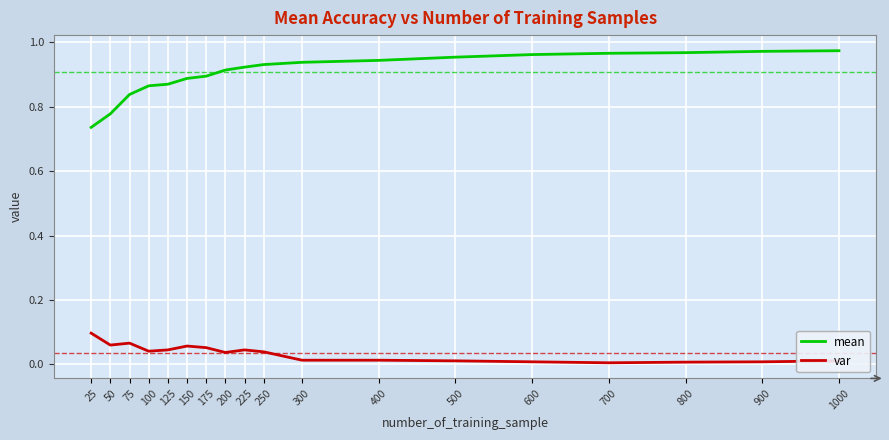

Is it true that mean equals 0.2 at 75?

False